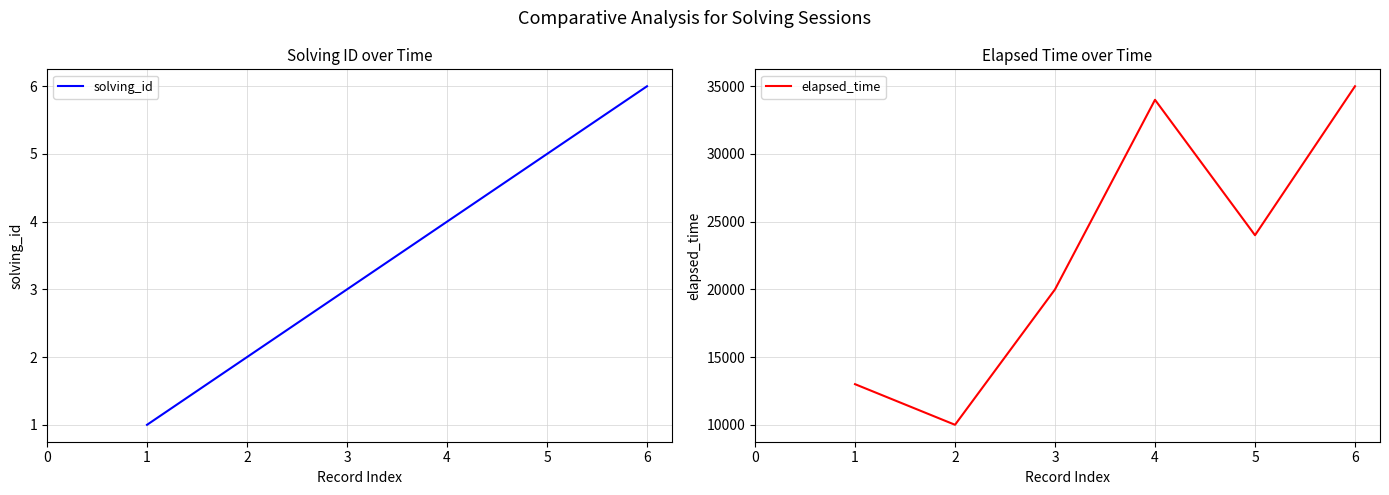

The value of solving_id at 6 is 6. True or false?

True